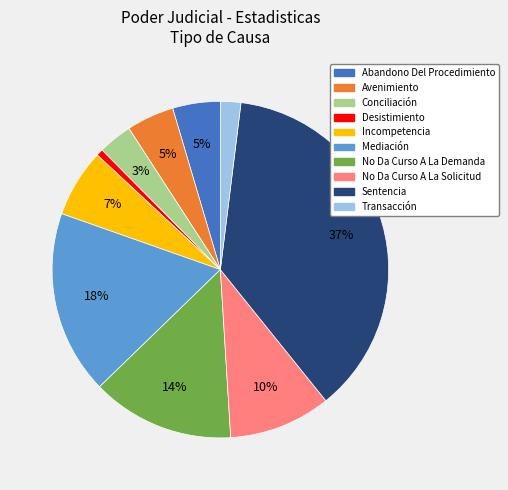

To the nearest percent, what percentage of the pie is Incompetencia?

7%